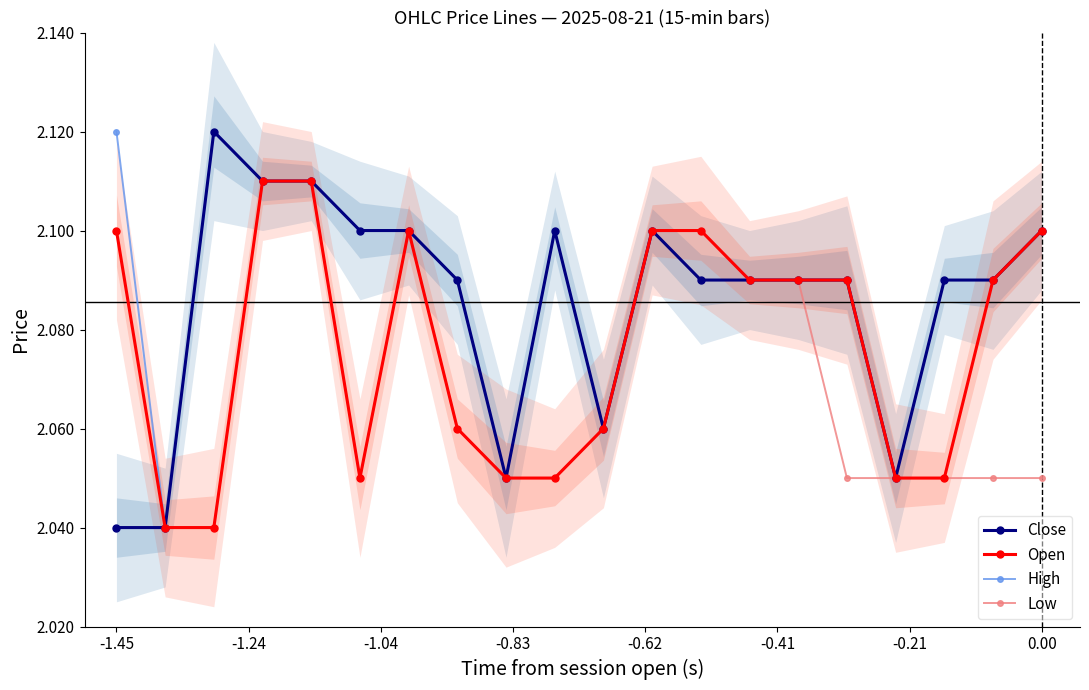

True or false: Close has more than 0 points higher than both neighbors.

True